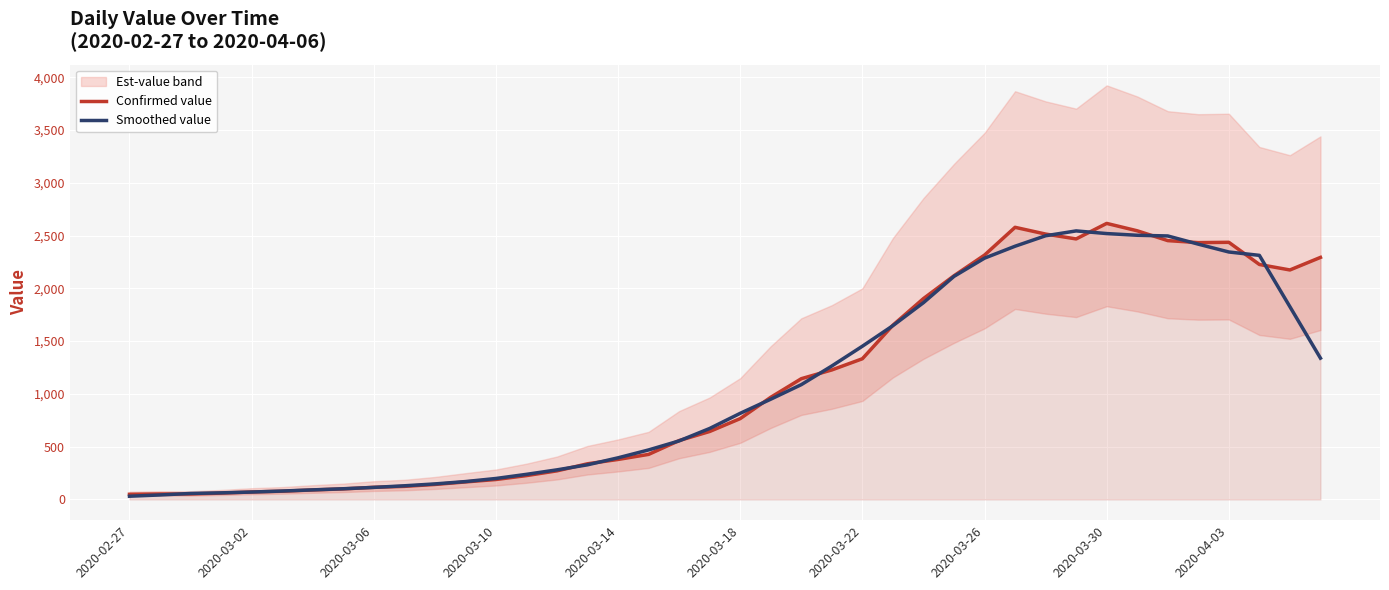

How many lines are shown in the chart?

2